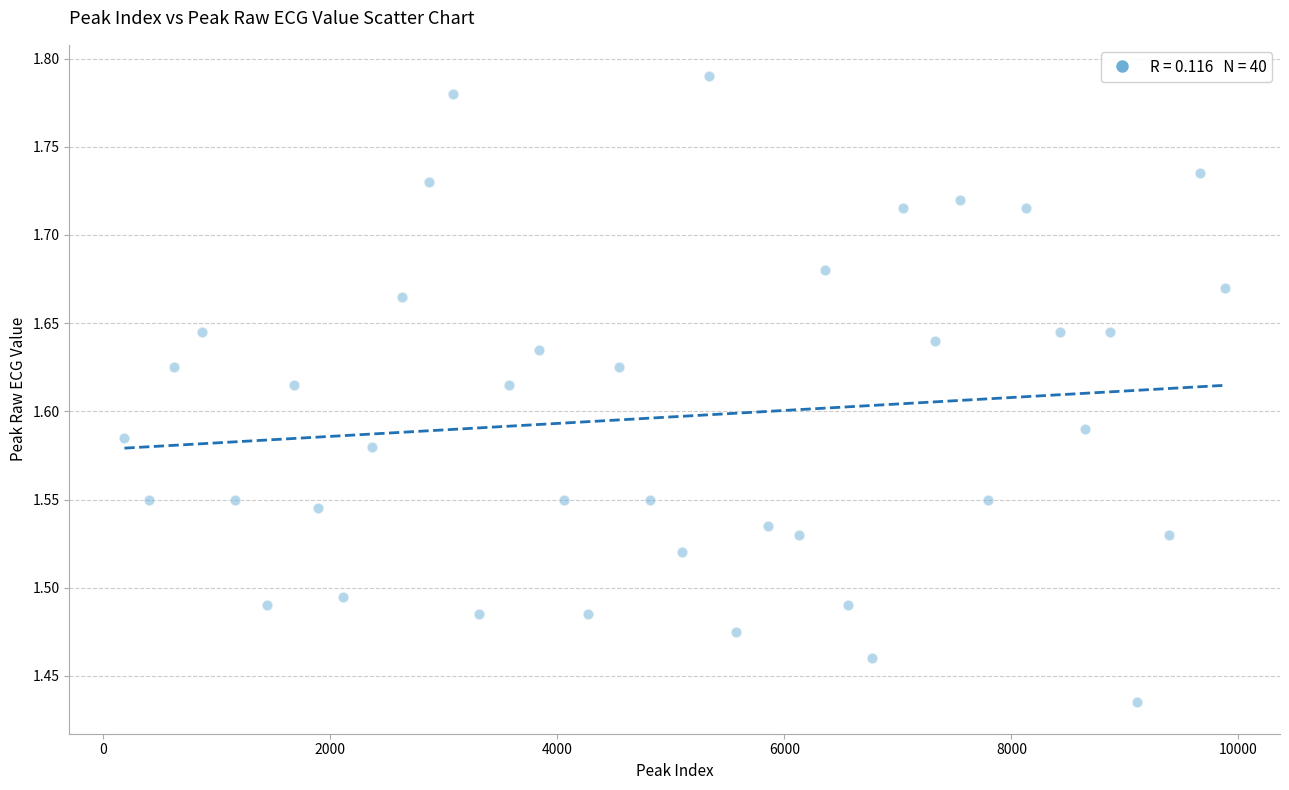

What is the range of X values (max minus min)?

9694.0